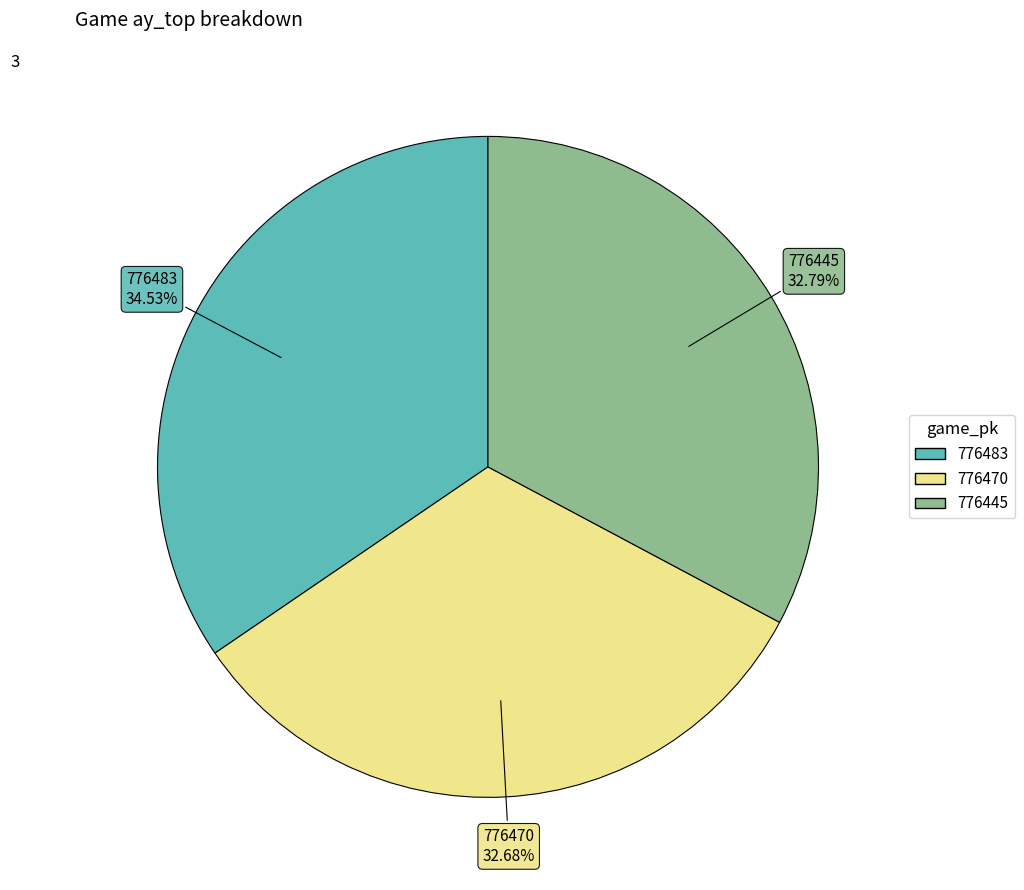

To the nearest percent, what portion does 776470 represent?

33%